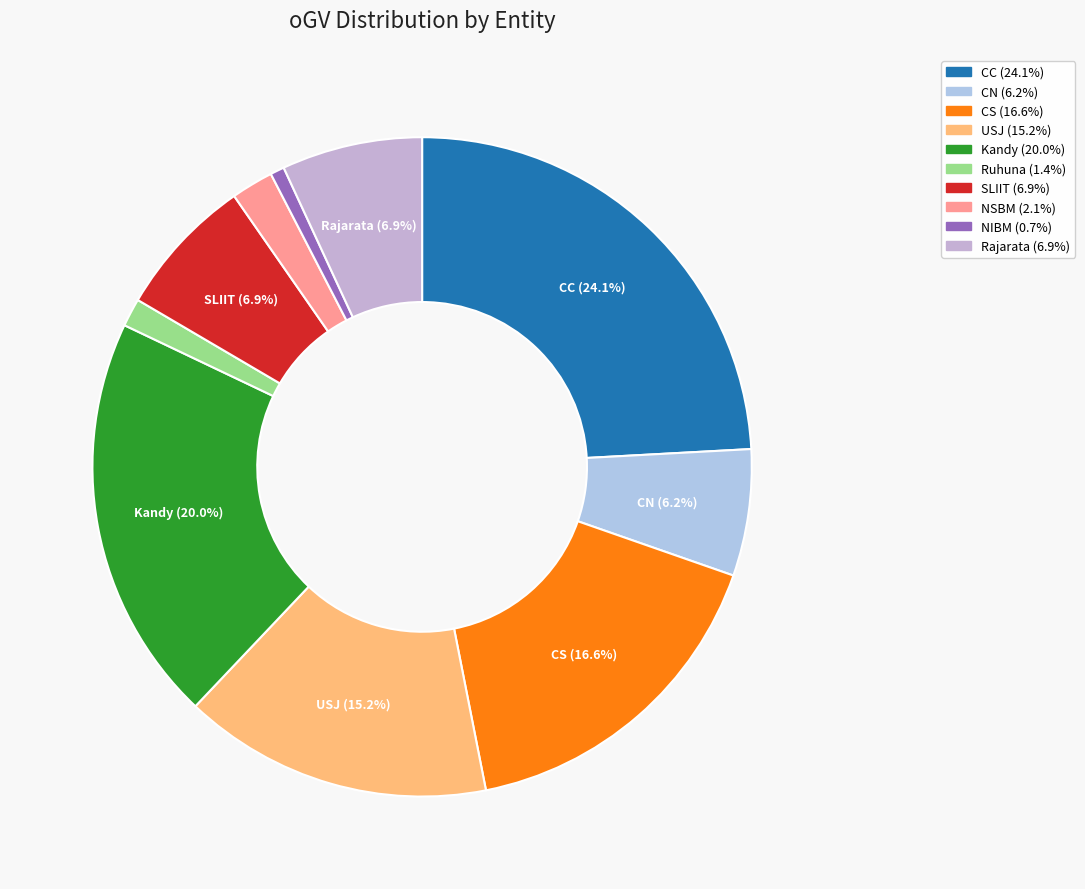

To the nearest percent, what percentage of the pie is CN?

6%